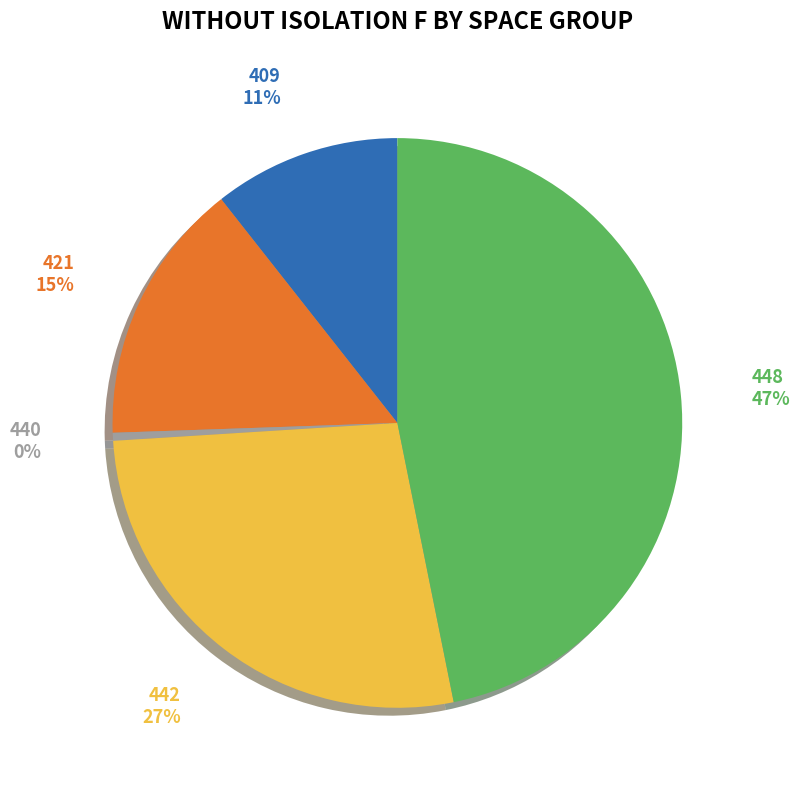

To the nearest percent, what is the combined percentage of 448 and 440?

47%